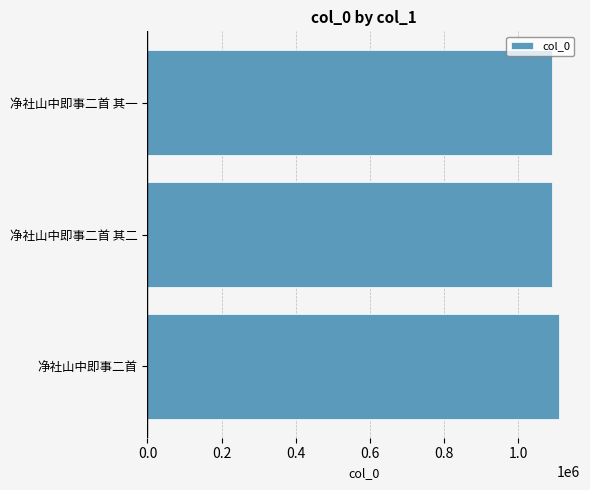

What is the sum of all values?

3291595